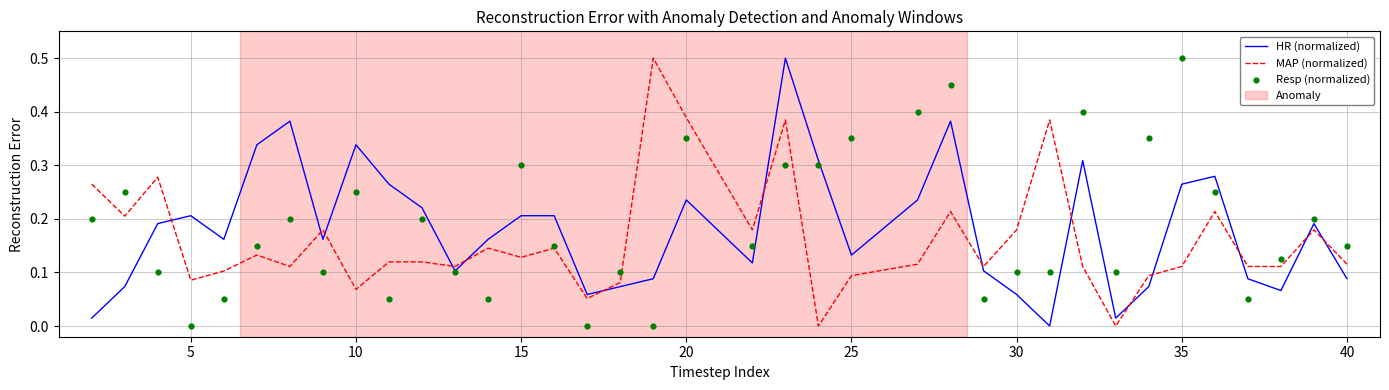

The value of MAP (normalized) at 30 is 0.1. True or false?

False